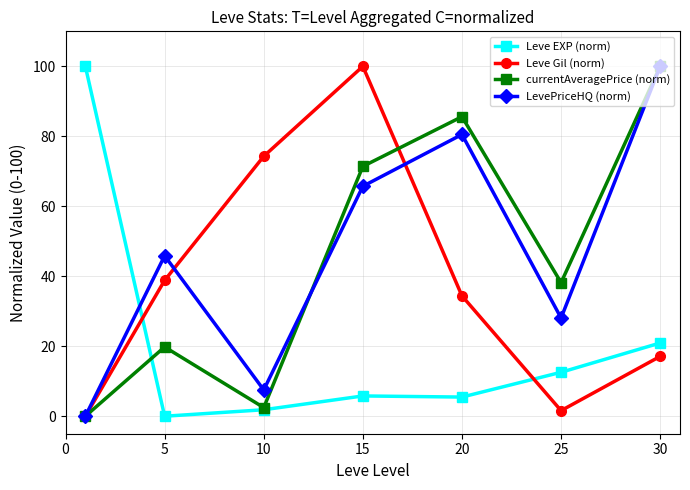

Does the chart display data point markers on the line(s)?

Yes